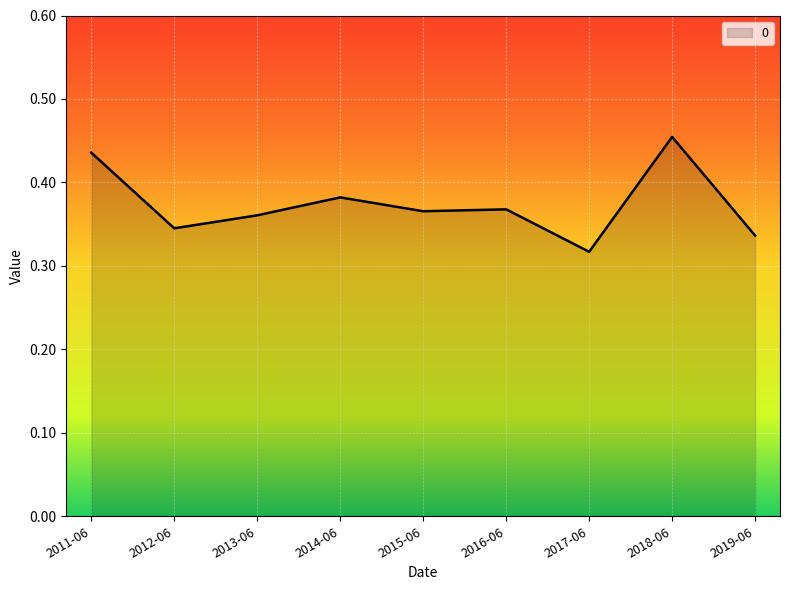

Which category has the highest value across all series?

2018-06